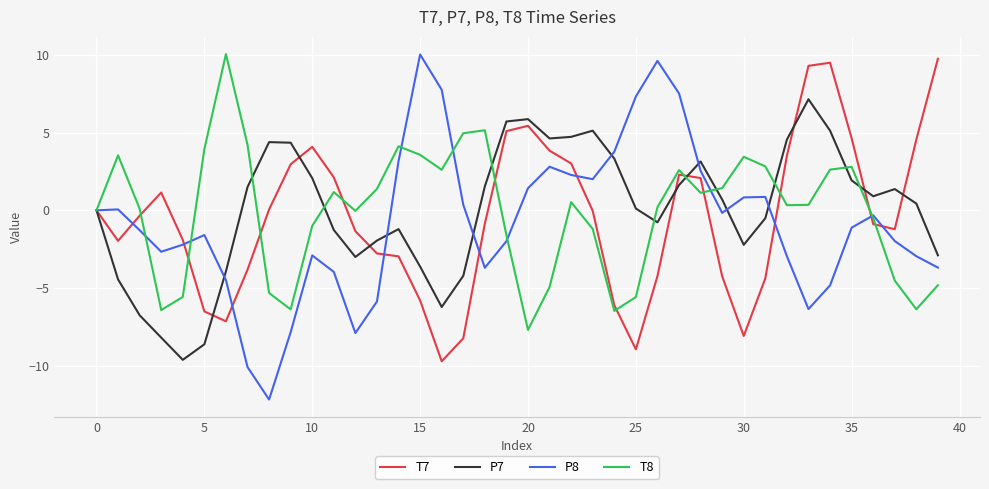

Which series has the widest spread of values?

P8